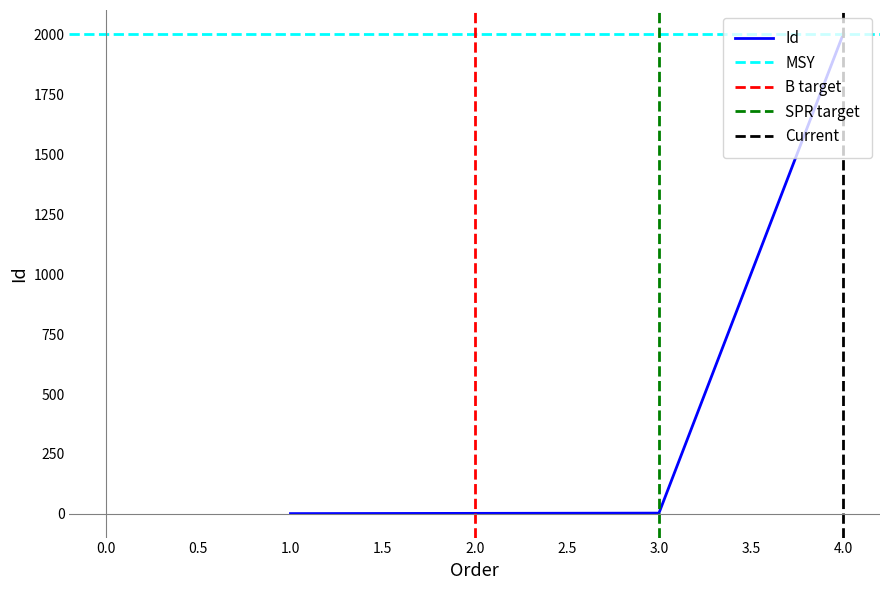

What is the sum of the values at 4 and 4?

4005